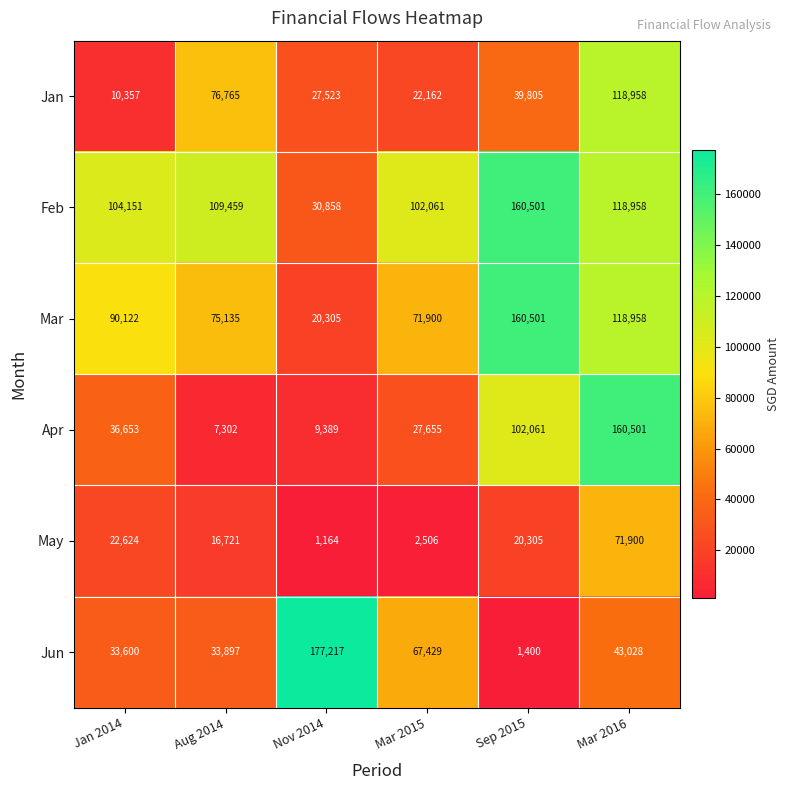

At how many categories does at least one series exceed 98071?

6